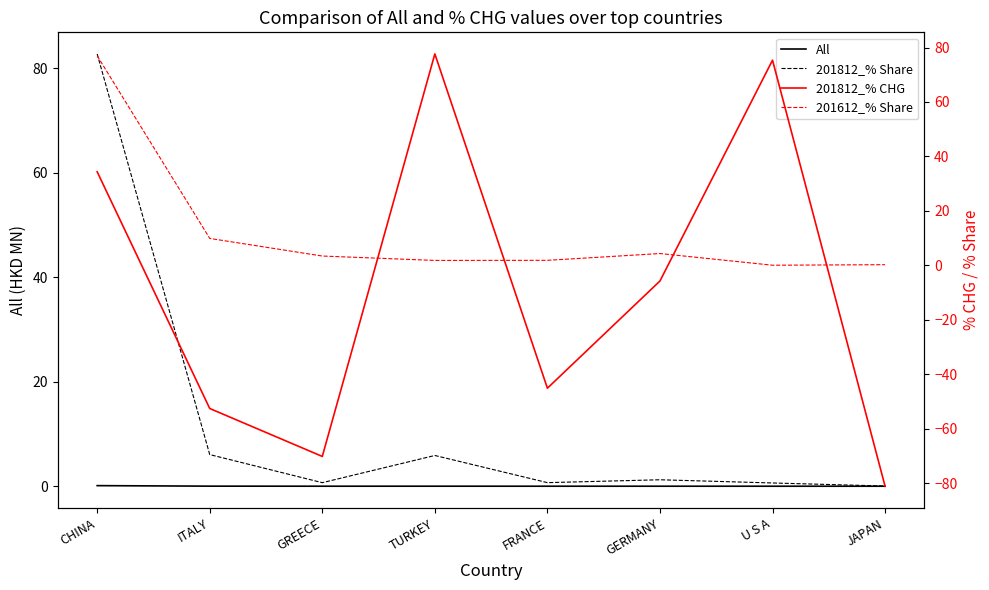

Between GREECE and JAPAN, which series saw the biggest shift?

201812_% CHG